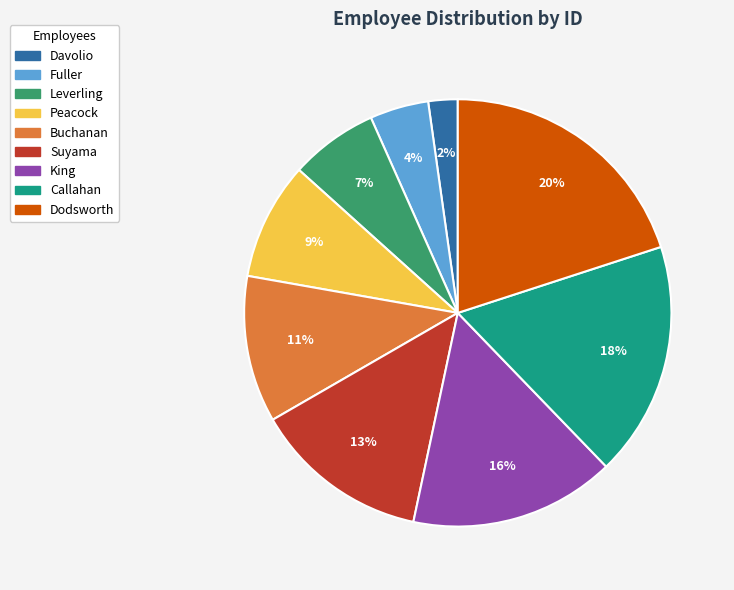

To the nearest percent, what percentage of the pie is King?

16%